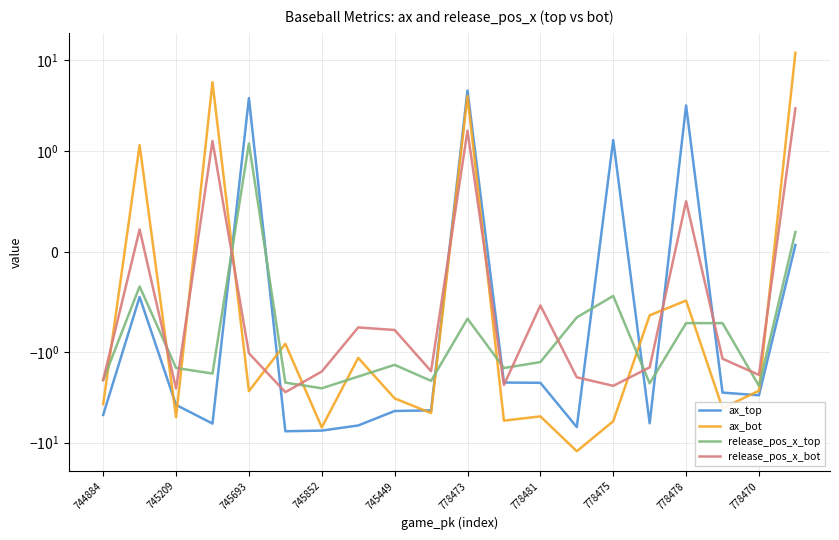

Reading left to right, extract all data points from this chart.

ax_top: -4.9	-0.5	-3.8	-6.1	3.8	-7.5	-7.4	-6.5	-4.5	-4.4	4.6	-2.2	-2.2	-6.7	1.3	-6.1	3.2	-2.8	-3.0	0.1
ax_bot: -3.8	1.2	-5.2	5.7	-2.7	-0.9	-6.8	-1.2	-3.2	-4.7	4.0	-5.7	-5.1	-12.4	-5.8	-0.6	-0.5	-4.2	-2.7	12.1
release_pos_x_top: -2.0	-0.3	-1.5	-1.7	1.2	-2.2	-2.5	-1.9	-1.4	-2.1	-0.7	-1.5	-1.3	-0.7	-0.4	-2.2	-0.7	-0.7	-2.4	0.2
release_pos_x_bot: -2.0	0.2	-2.5	1.3	-1.0	-2.8	-1.6	-0.8	-0.8	-1.6	1.7	-2.3	-0.5	-1.9	-2.4	-1.5	0.5	-1.2	-1.8	3.0